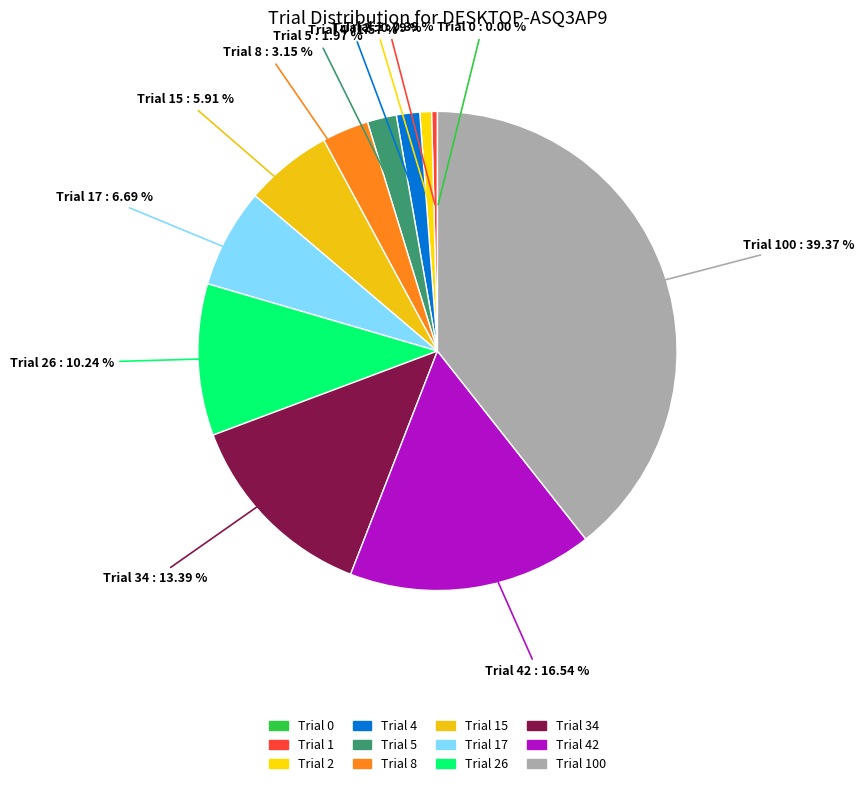

How many segments does this pie chart have?

12